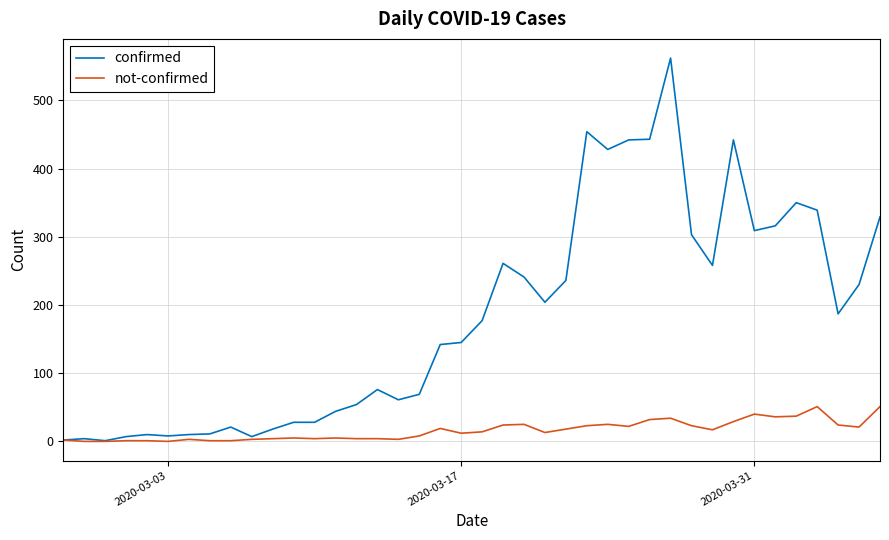

What is the difference between the second highest and second lowest values in the confirmed series?

452